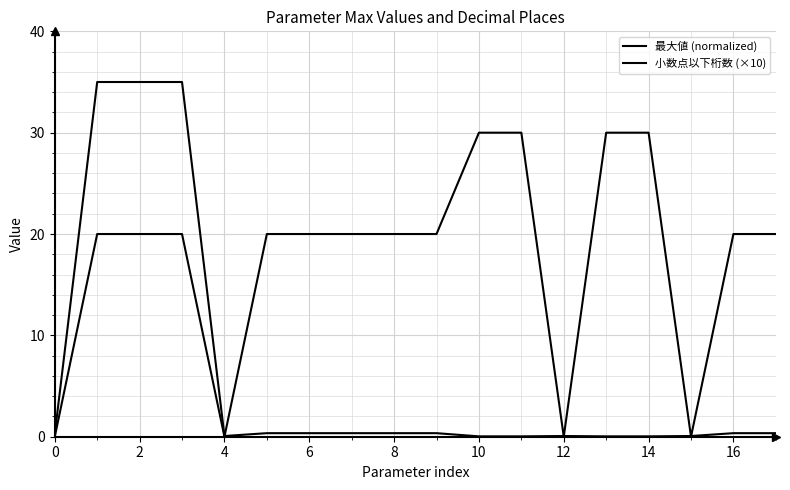

Does the chart have visible grid lines?

Yes